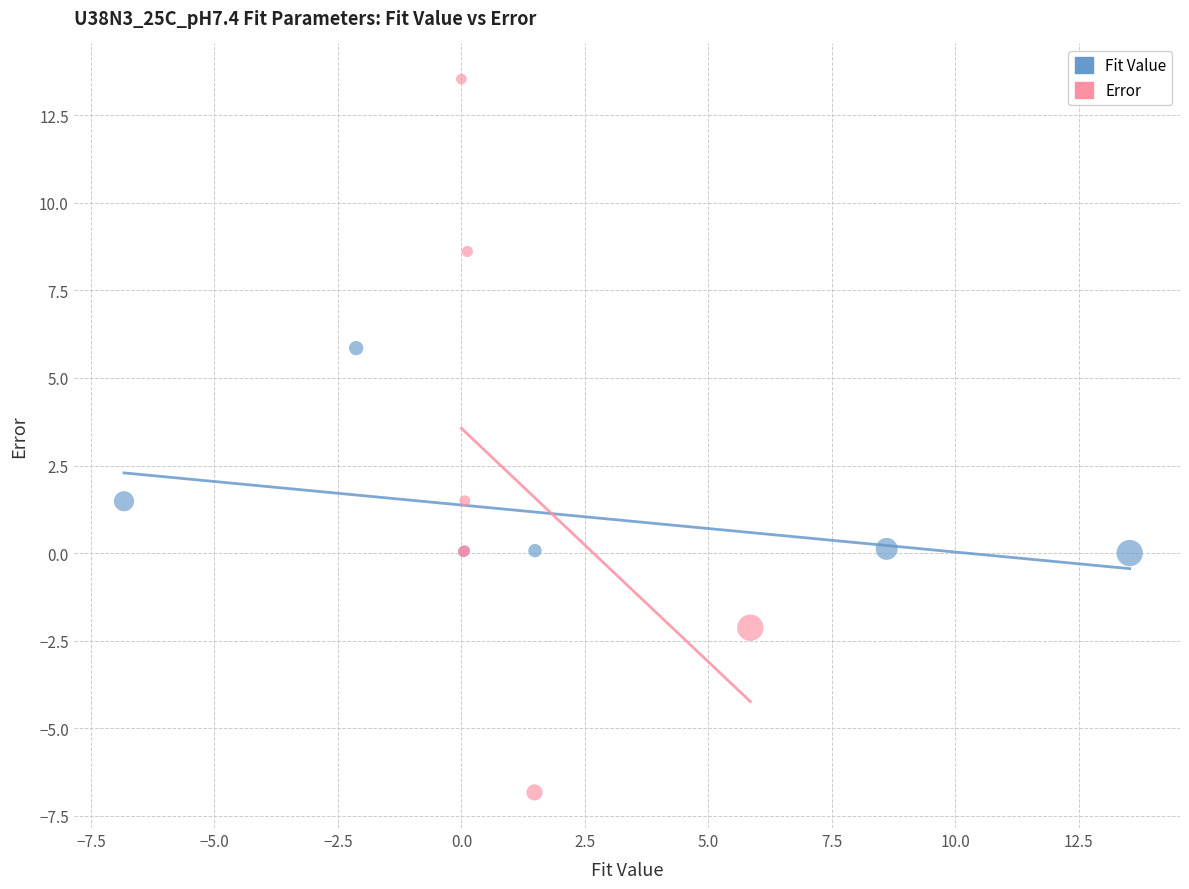

What are all the series names shown in the legend?

Fit Value, Error